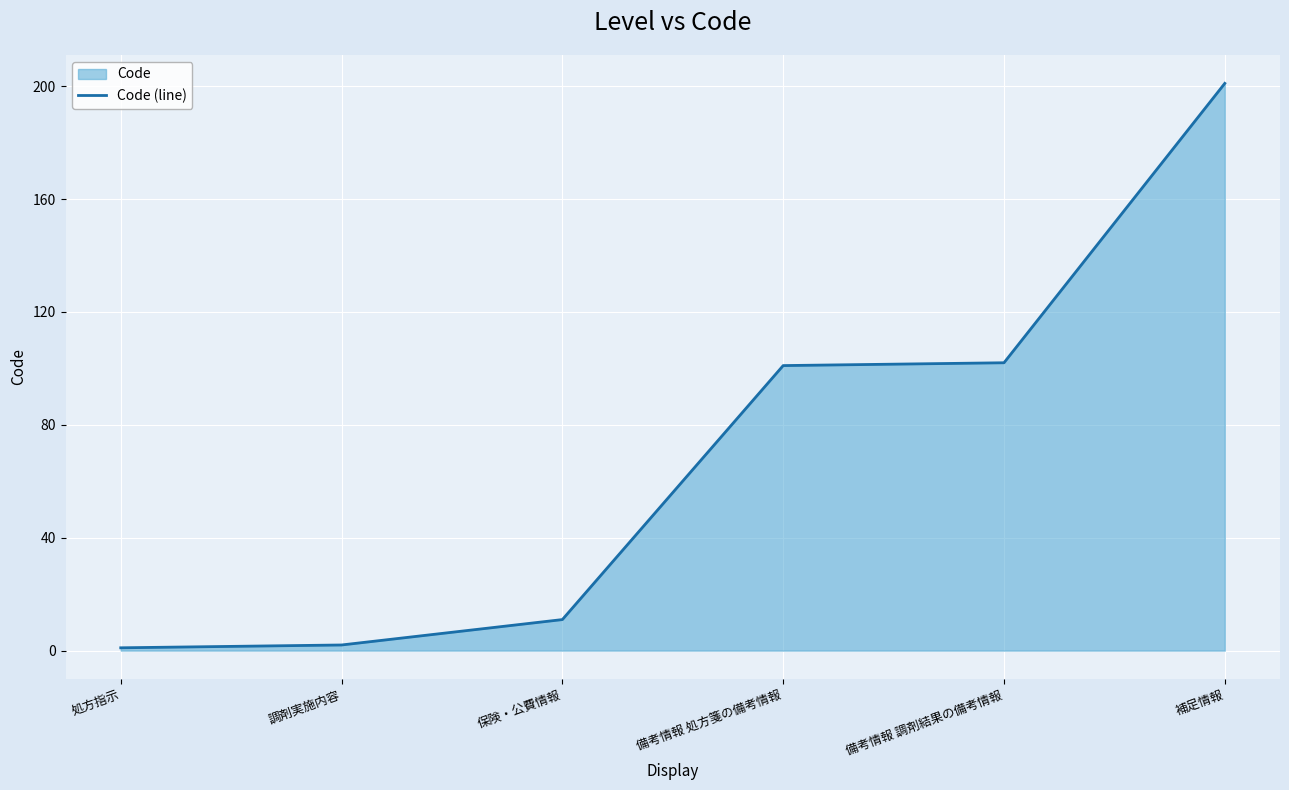

Reading left to right, extract all data points from this chart.

処方指示=1	調剤実施内容=2	保険・公費情報=11	備考情報 処方箋の備考情報=101	備考情報 調剤結果の備考情報=102	補足情報=201